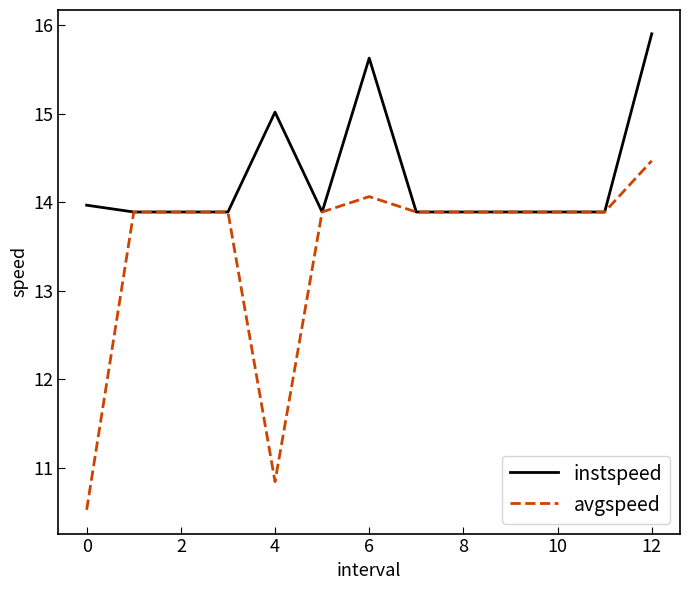

Which series has the largest total across all categories?

instspeed